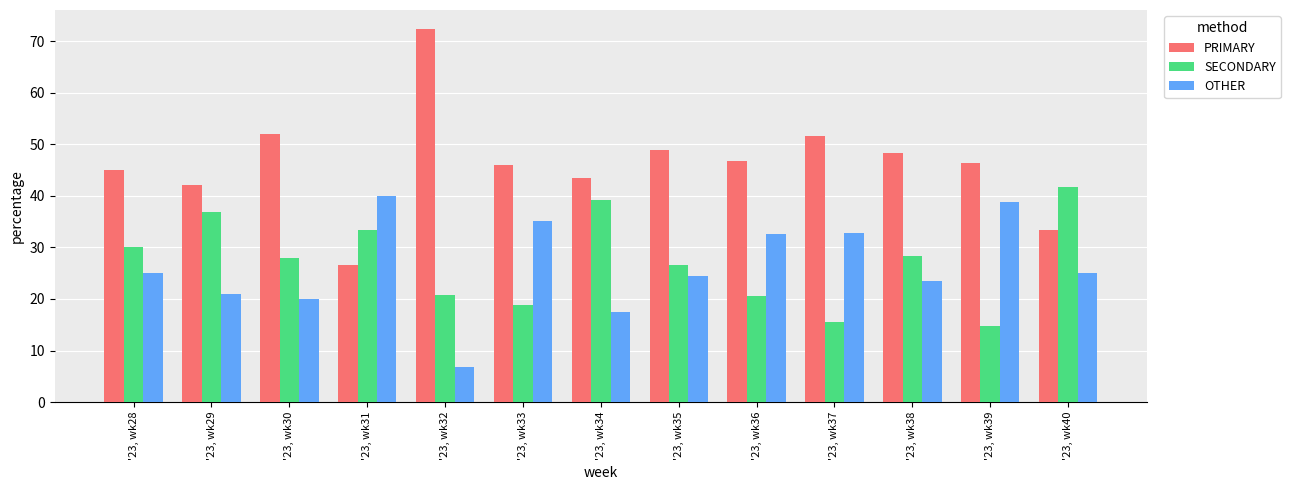

What is the sum of the SECONDARY values at '23, wk39 and '23, wk35?

41.3